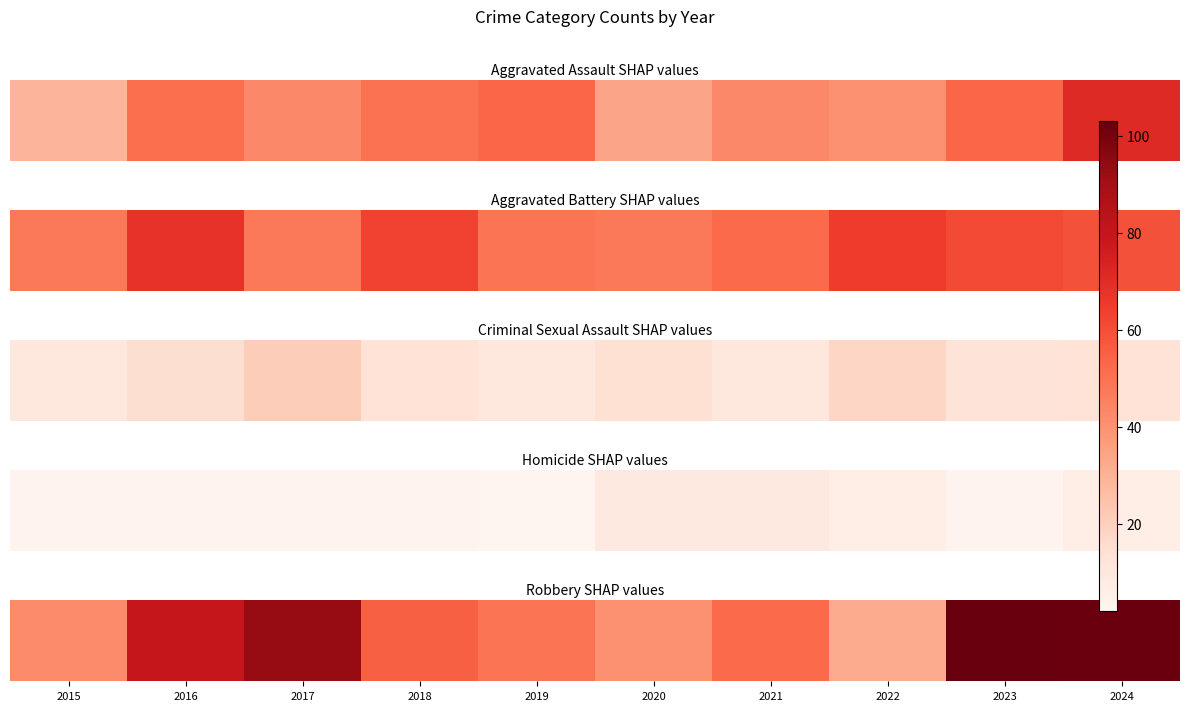

List the labels in order of value, smallest first.

2022, 2020, 2015, 2019, 2021, 2018, 2016, 2017, 2024, 2023